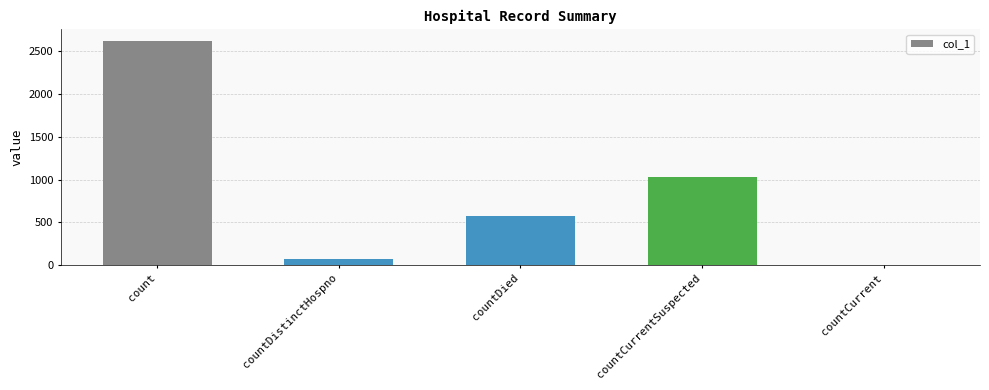

Between countCurrentSuspected and count, which is larger?

count